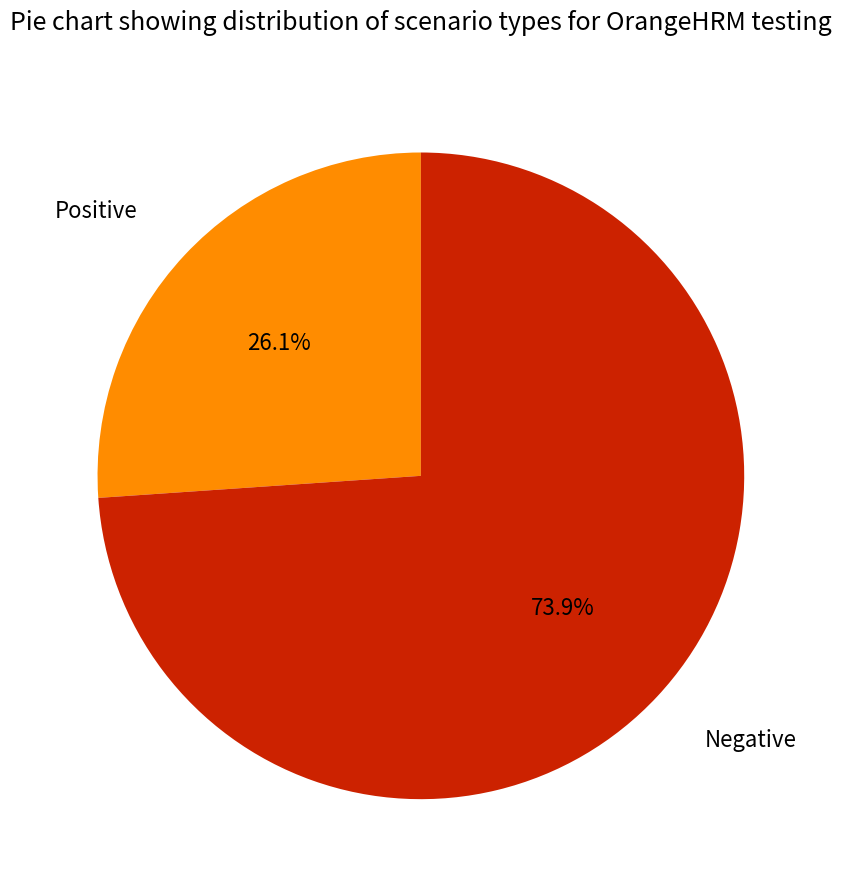

To the nearest percent, what portion does Negative represent?

74%